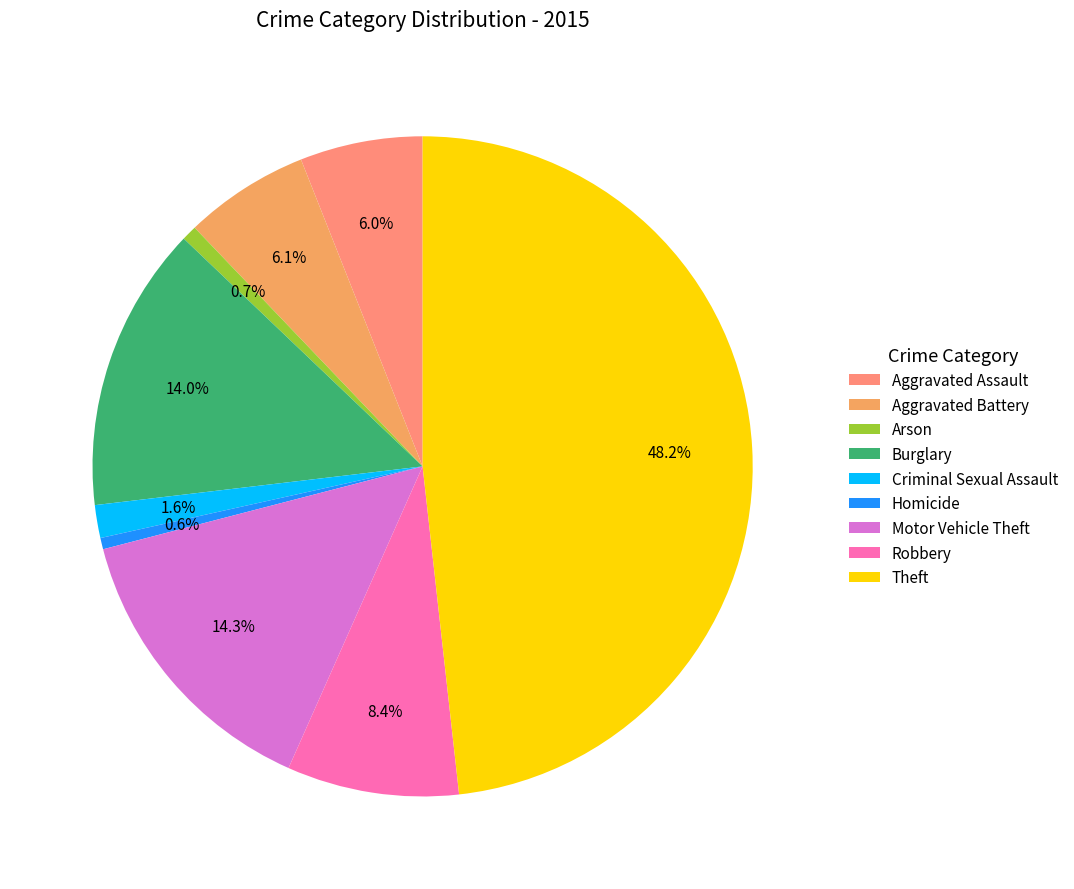

How many segments does this pie chart have?

9